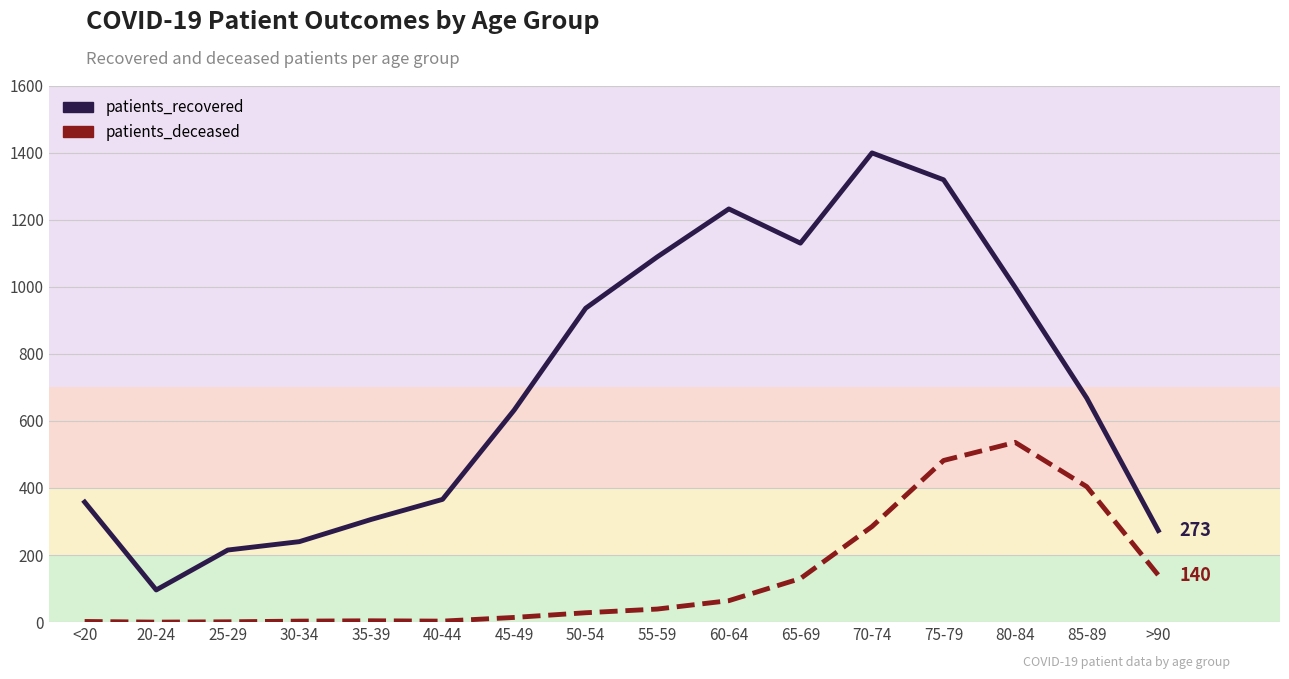

Is the value of patients_deceased at 25-29 greater than the value of patients_recovered at 70-74?

No